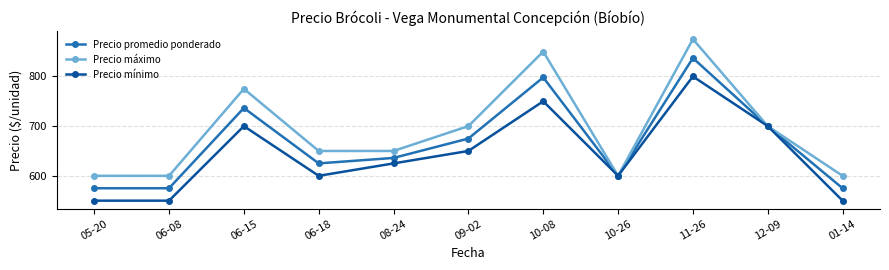

Is it true that Precio promedio ponderado equals 346.0 at 06-08?

False